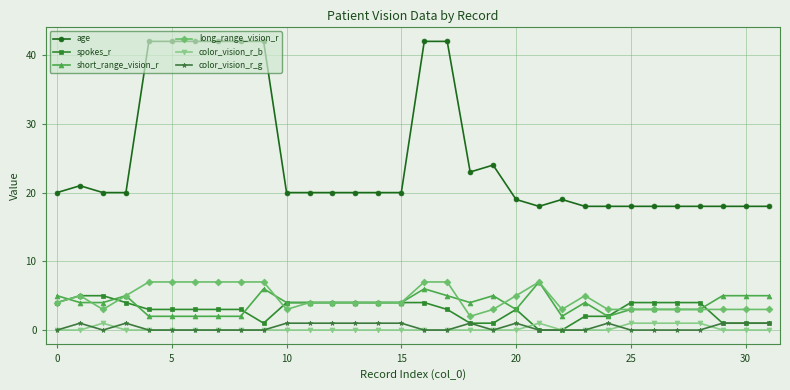

Count the number of data series in this chart.

6